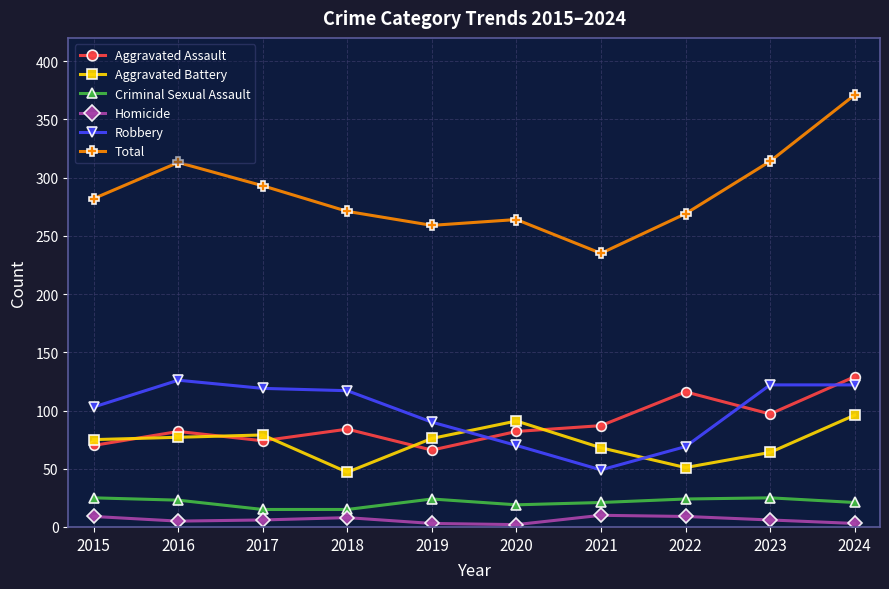

What is the sum of all Robbery values?

987